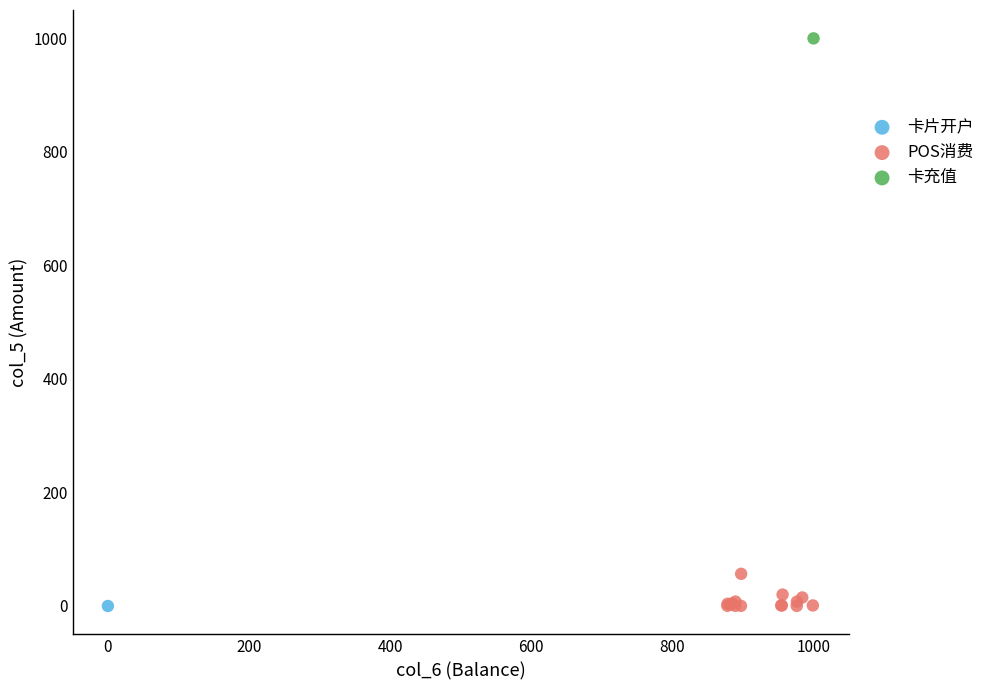

What are all the series names shown in the legend?

卡片开户, POS消费, 卡充值